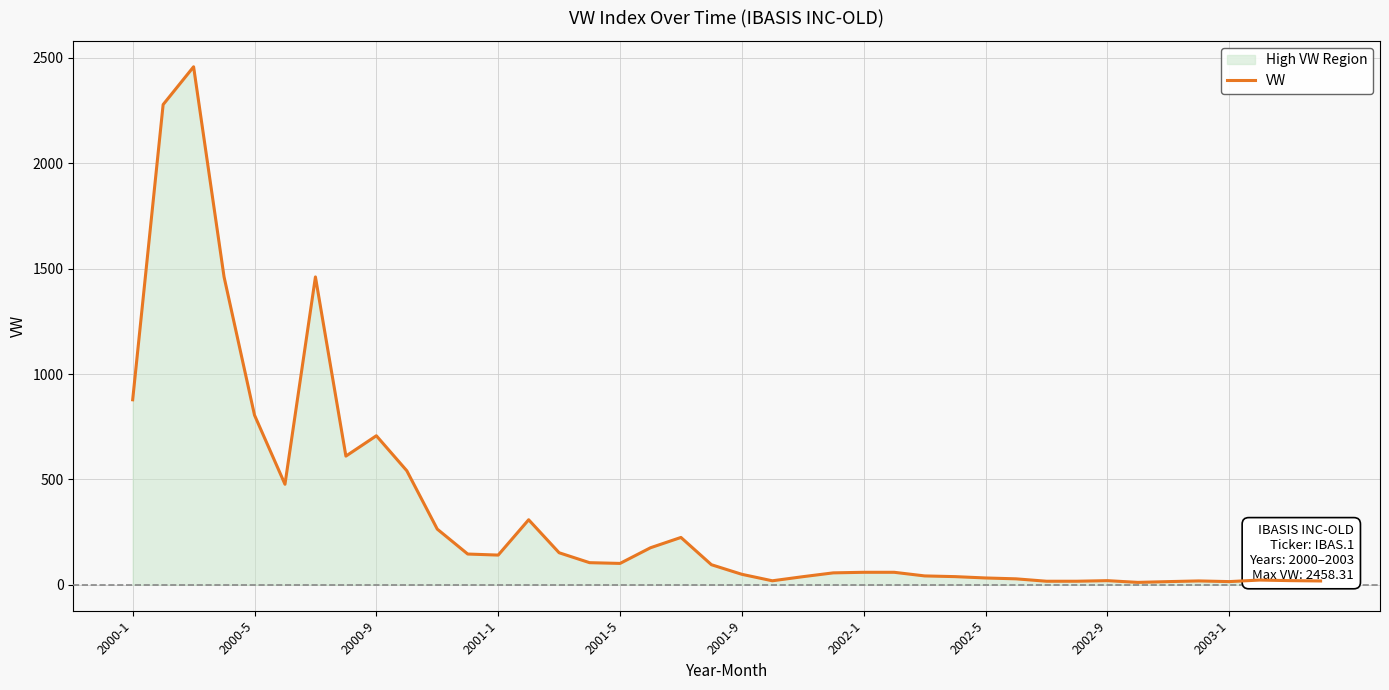

What is the difference between the maximum and minimum values?

2446.9